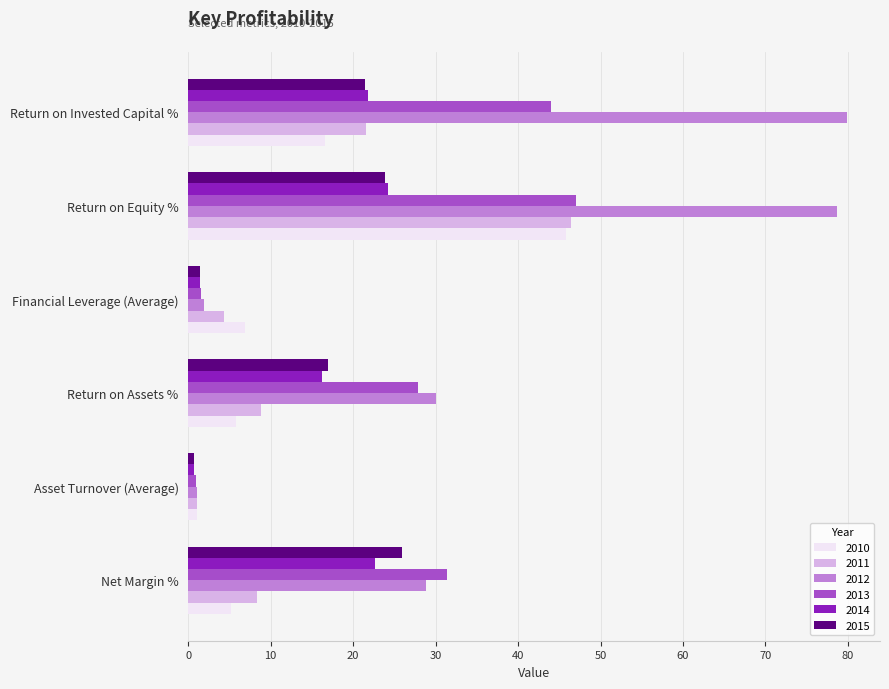

What is the maximum value shown in the chart?

79.9